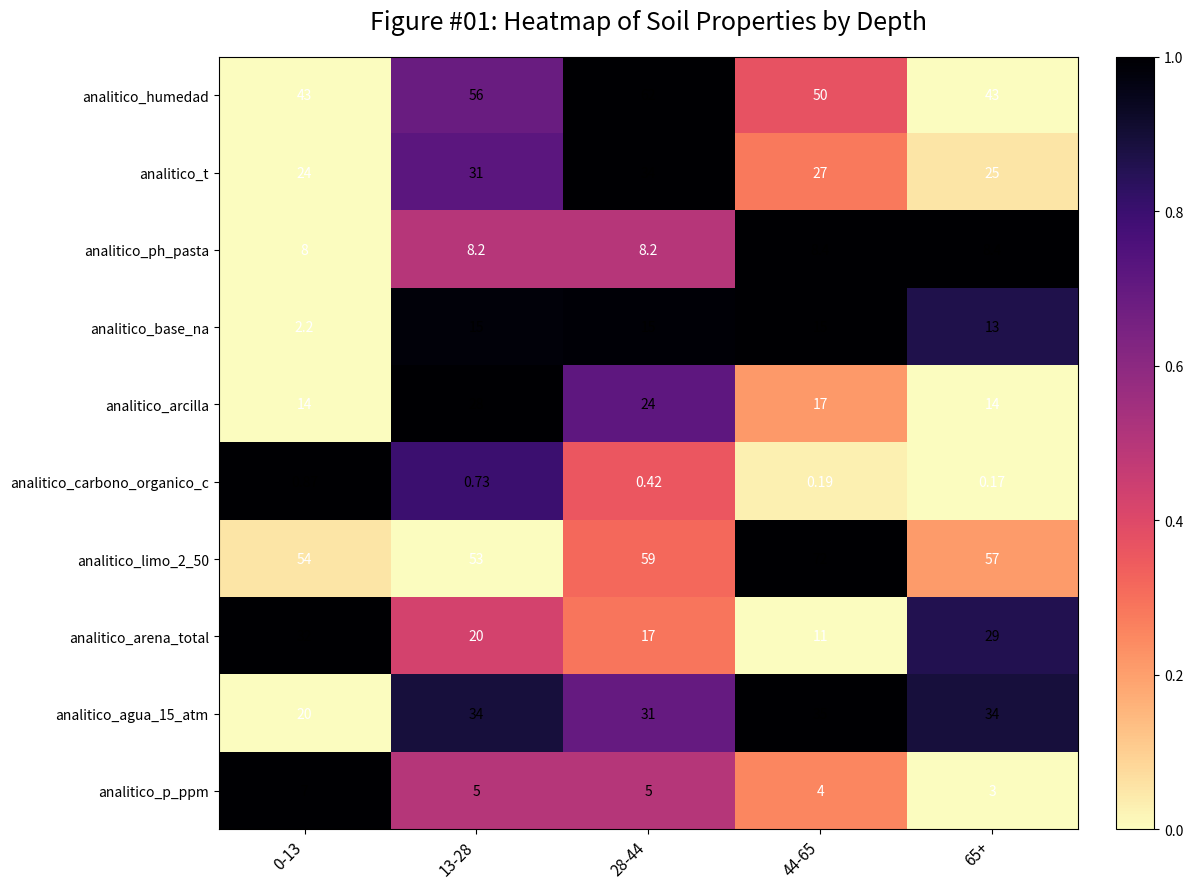

Which series has the largest total across all categories?

analitico_limo_2_50